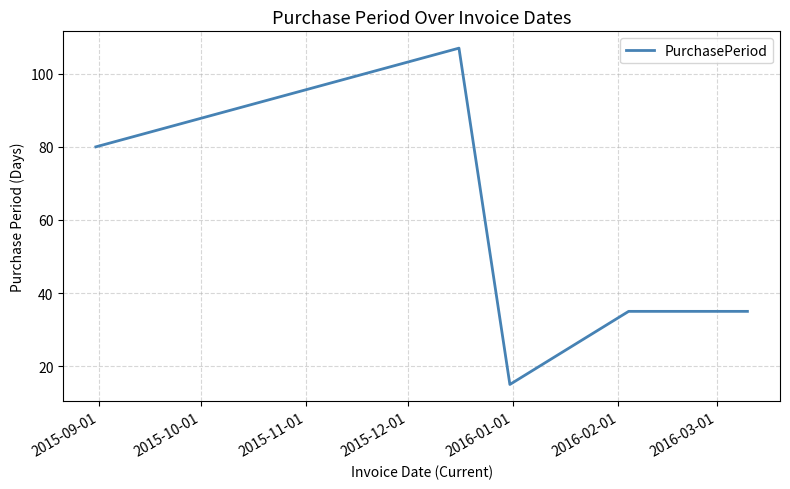

What is the greatest value displayed?

107